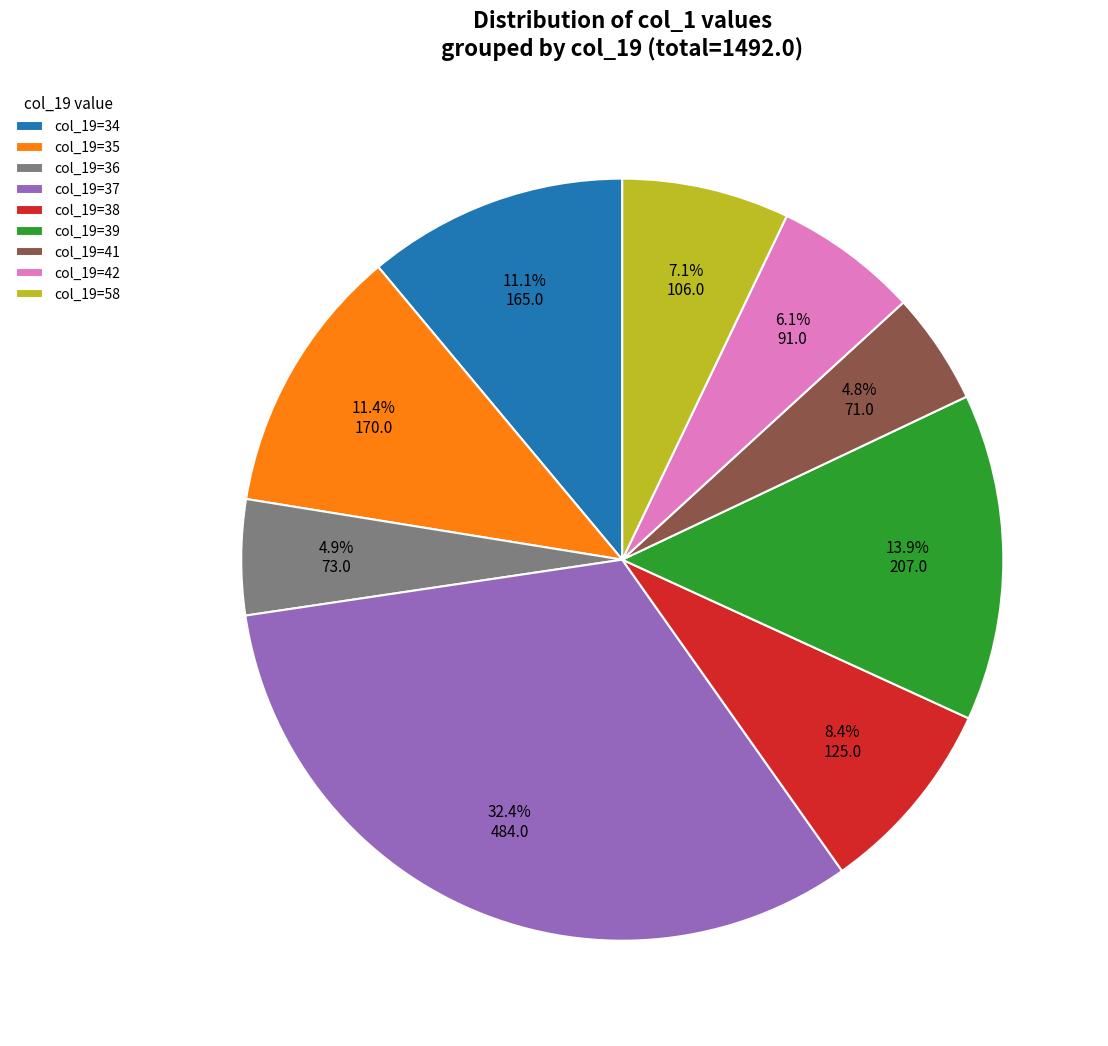

Which slice is the largest?

col_19=37